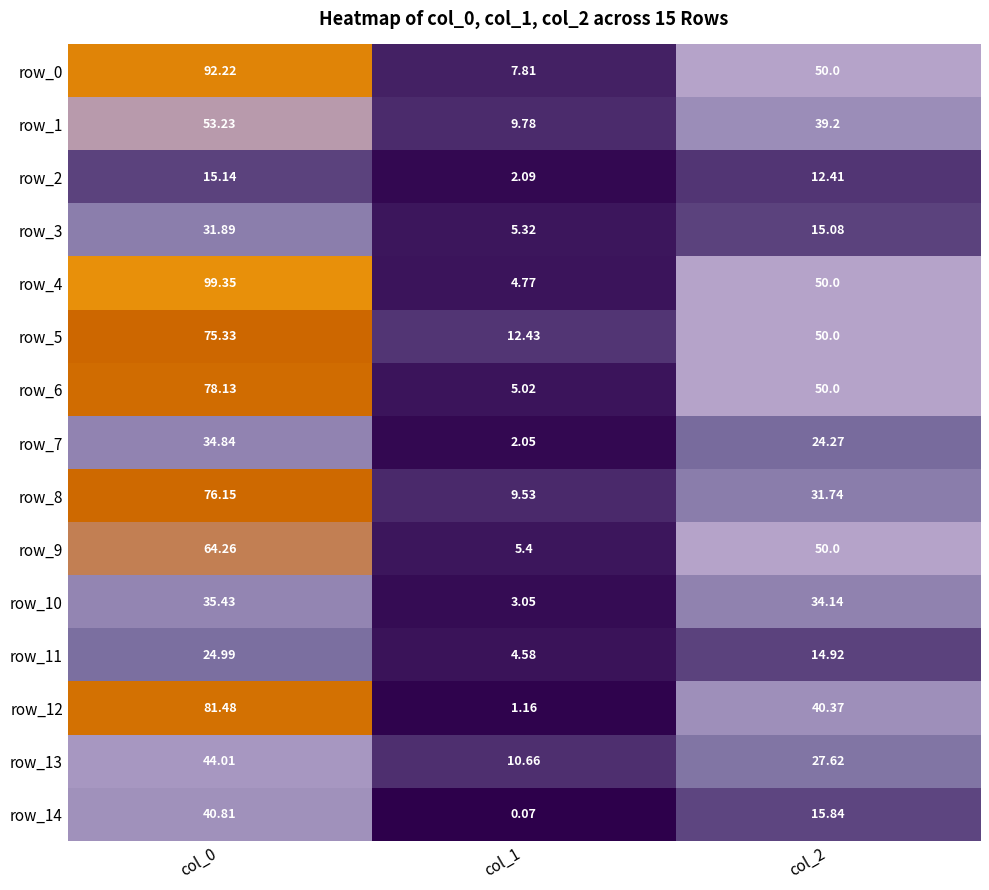

At which category does the chart reach its minimum across all series?

col_1